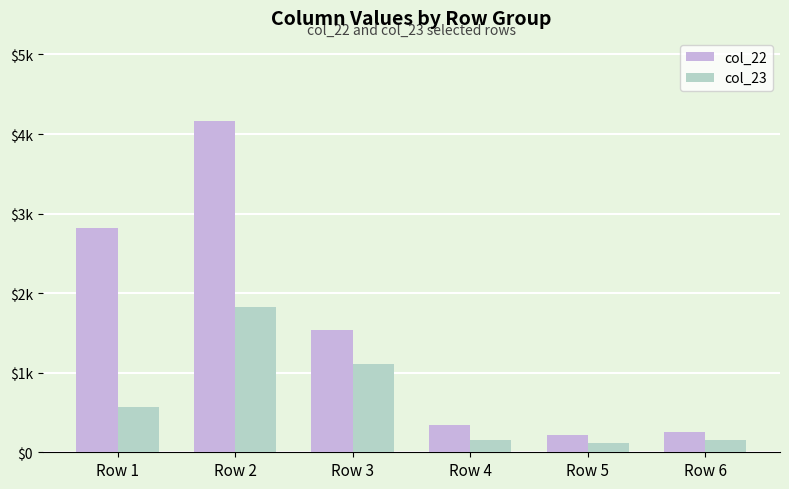

Does the chart contain stacked bars?

No